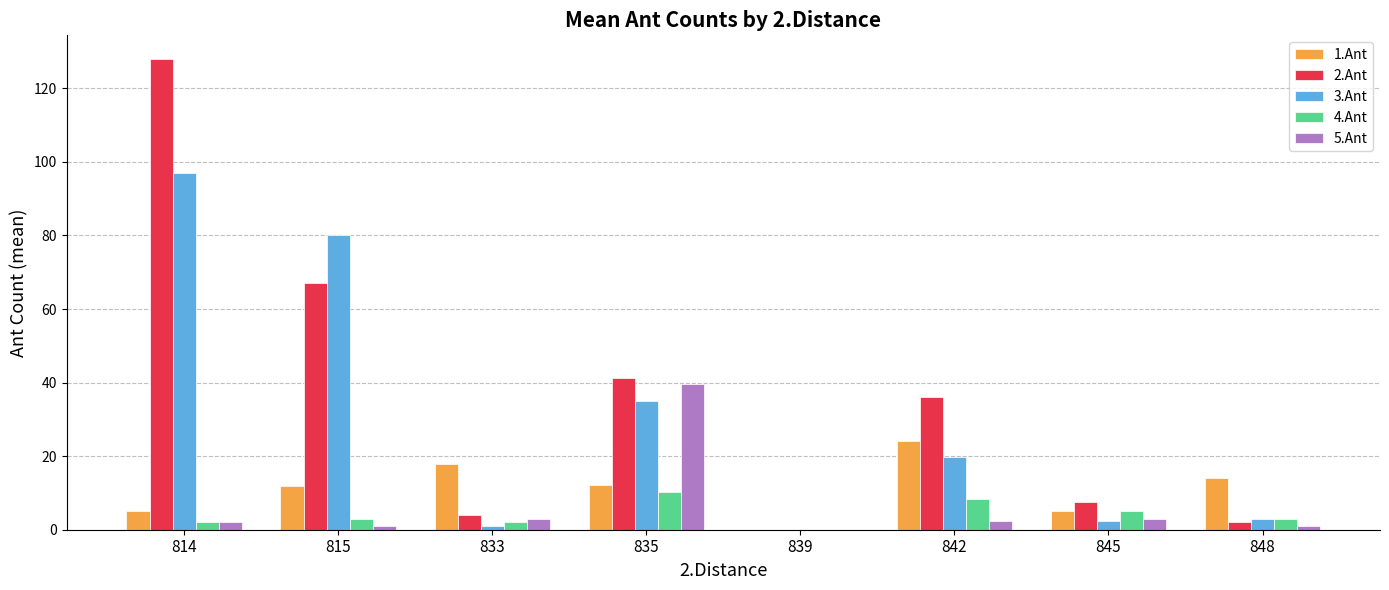

True or false: 2.Ant has a value of 67.0 at 815.

True